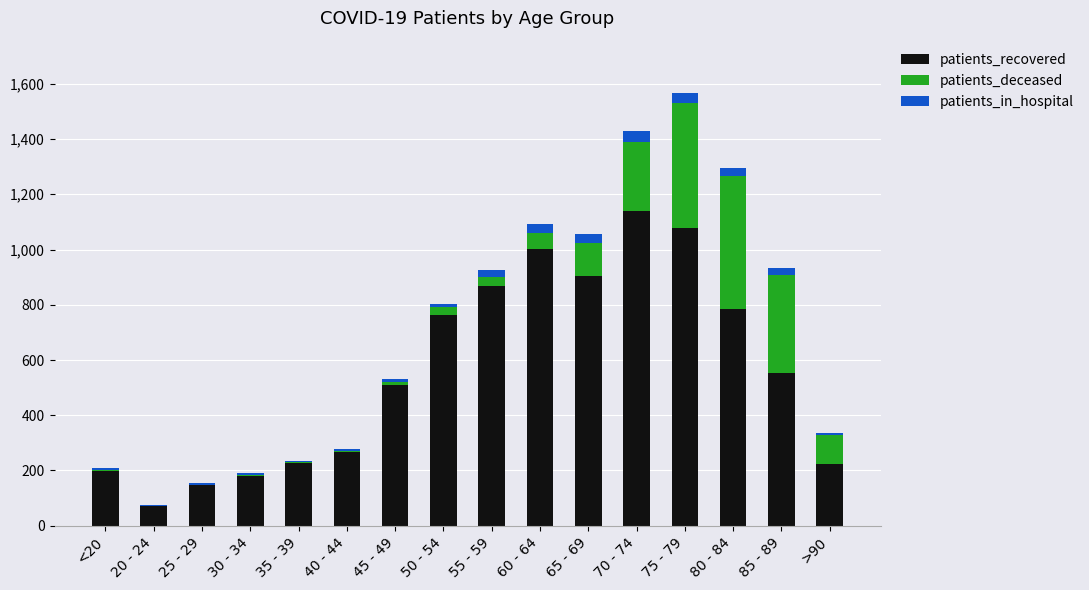

What is the highest value of the patients_recovered series?

1141